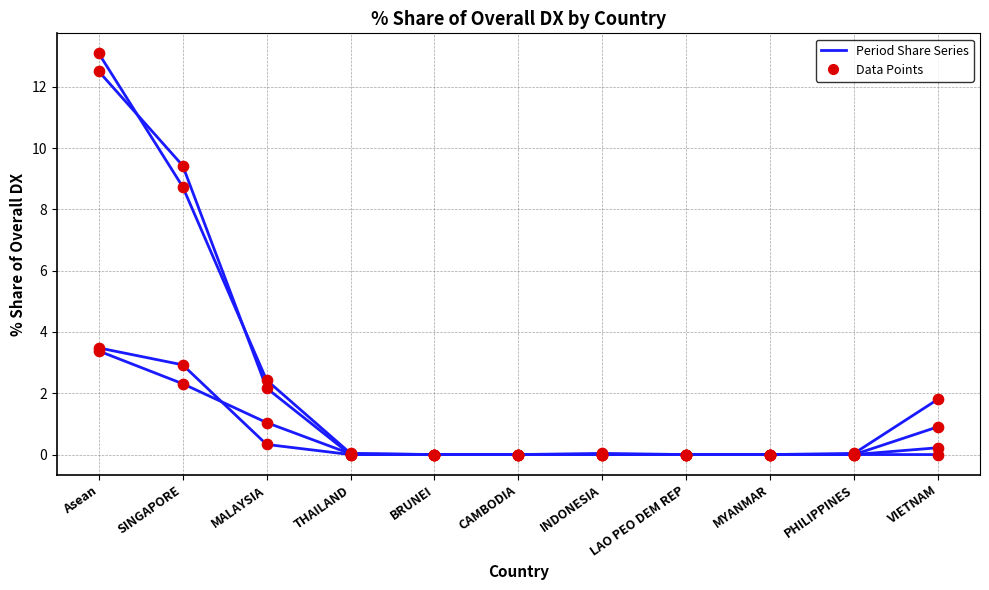

What is the total value across all series at VIETNAM?

2.9